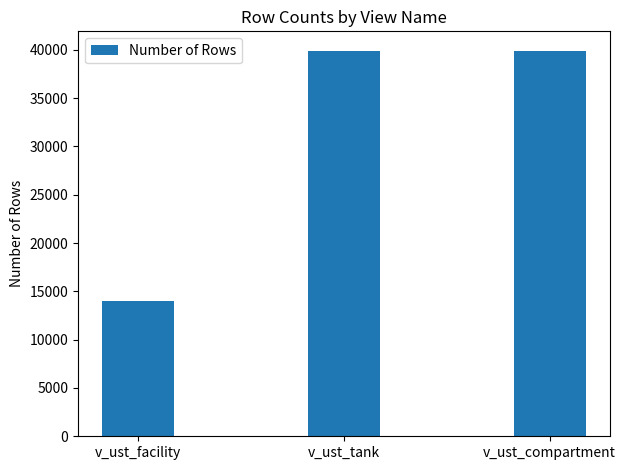

Reading left to right, what are all the values shown in this chart?

v_ust_facility=13967	v_ust_tank=39909	v_ust_compartment=39909